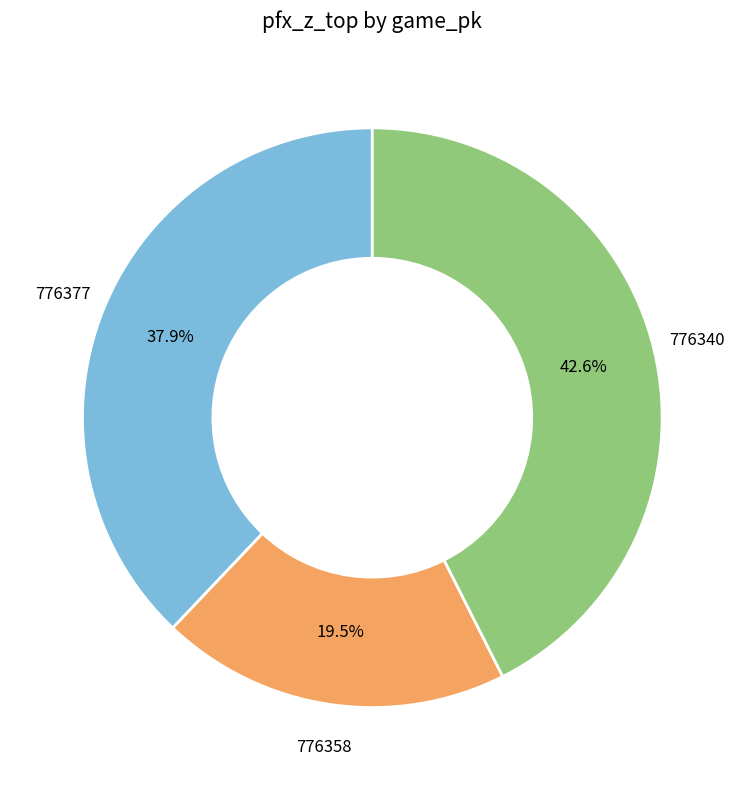

Is there any slice that represents more than half of the pie?

No